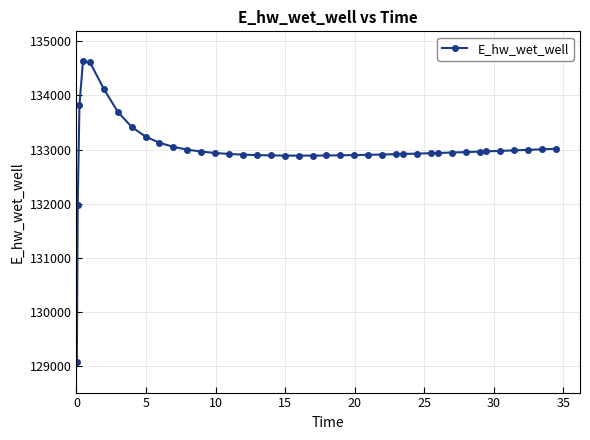

What is the value of the 6th point from the left?

134120.9